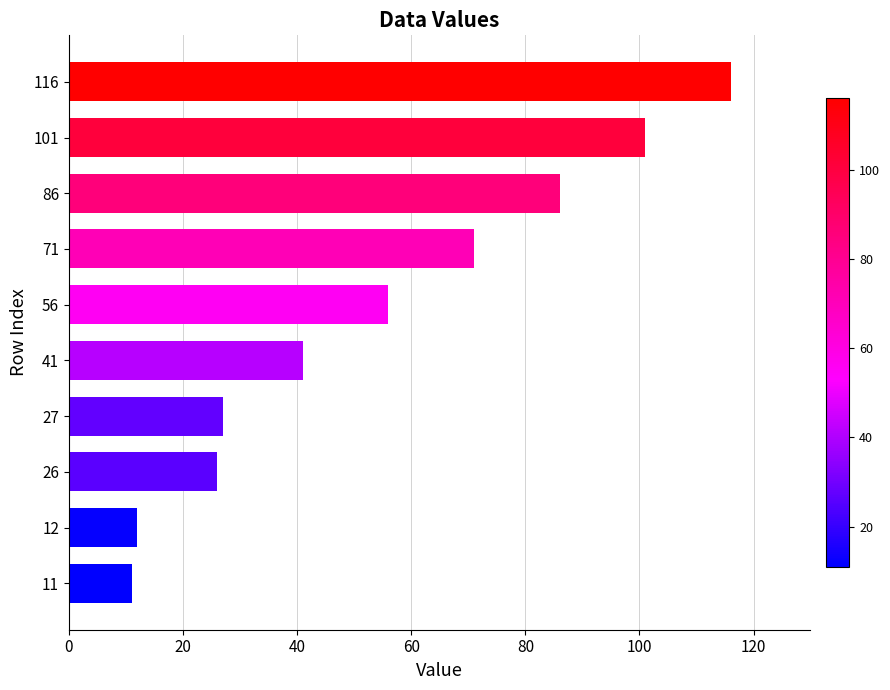

True or false: the data shows 175 at 116.

False